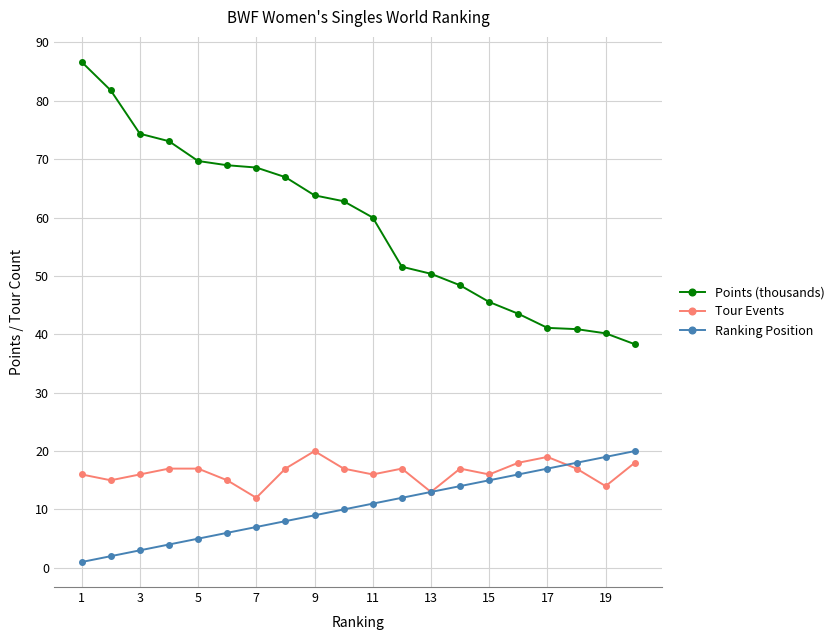

What is the maximum value shown in the chart?

86.7